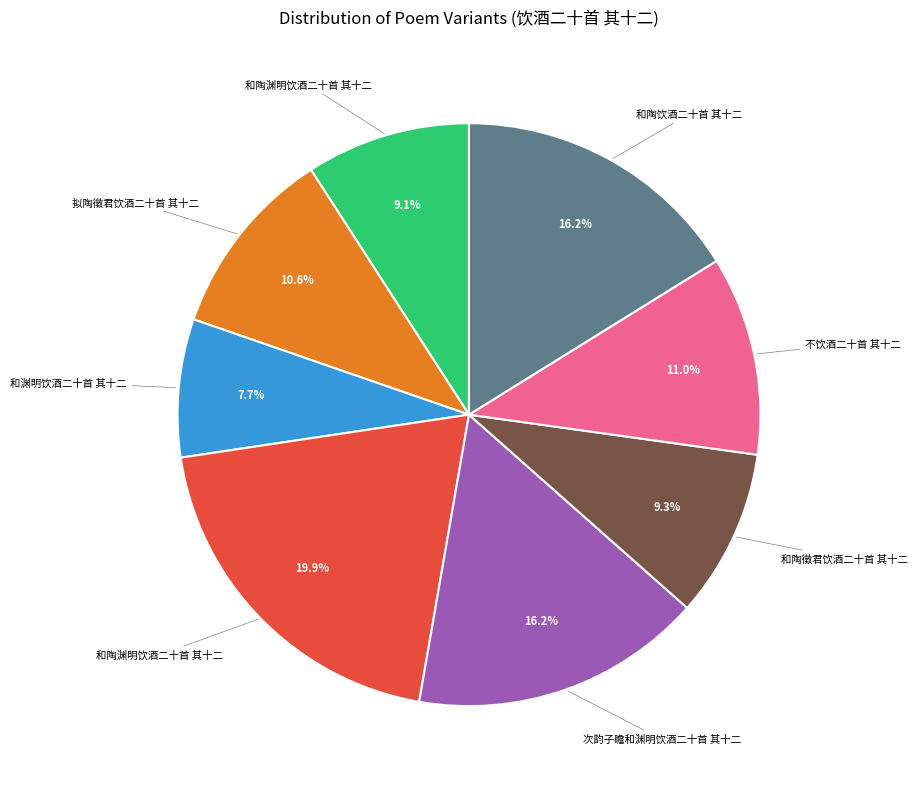

How many slices are in this pie chart?

8